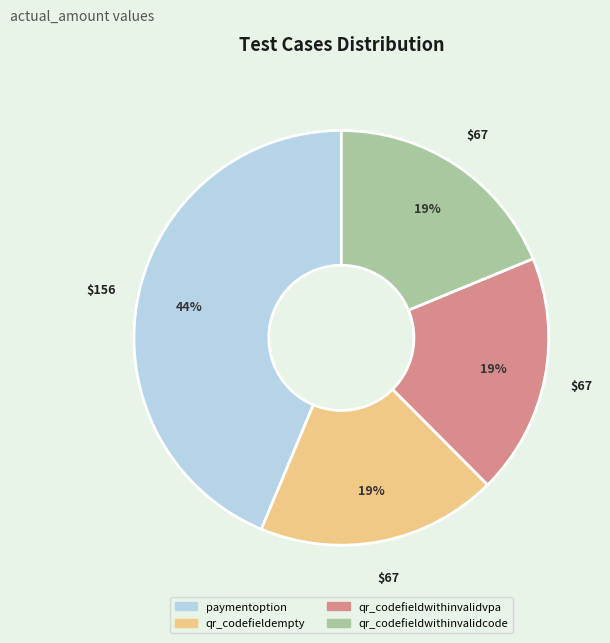

Combined, do qr_codefieldwithinvalidcode and qr_codefieldempty account for over 50%?

No